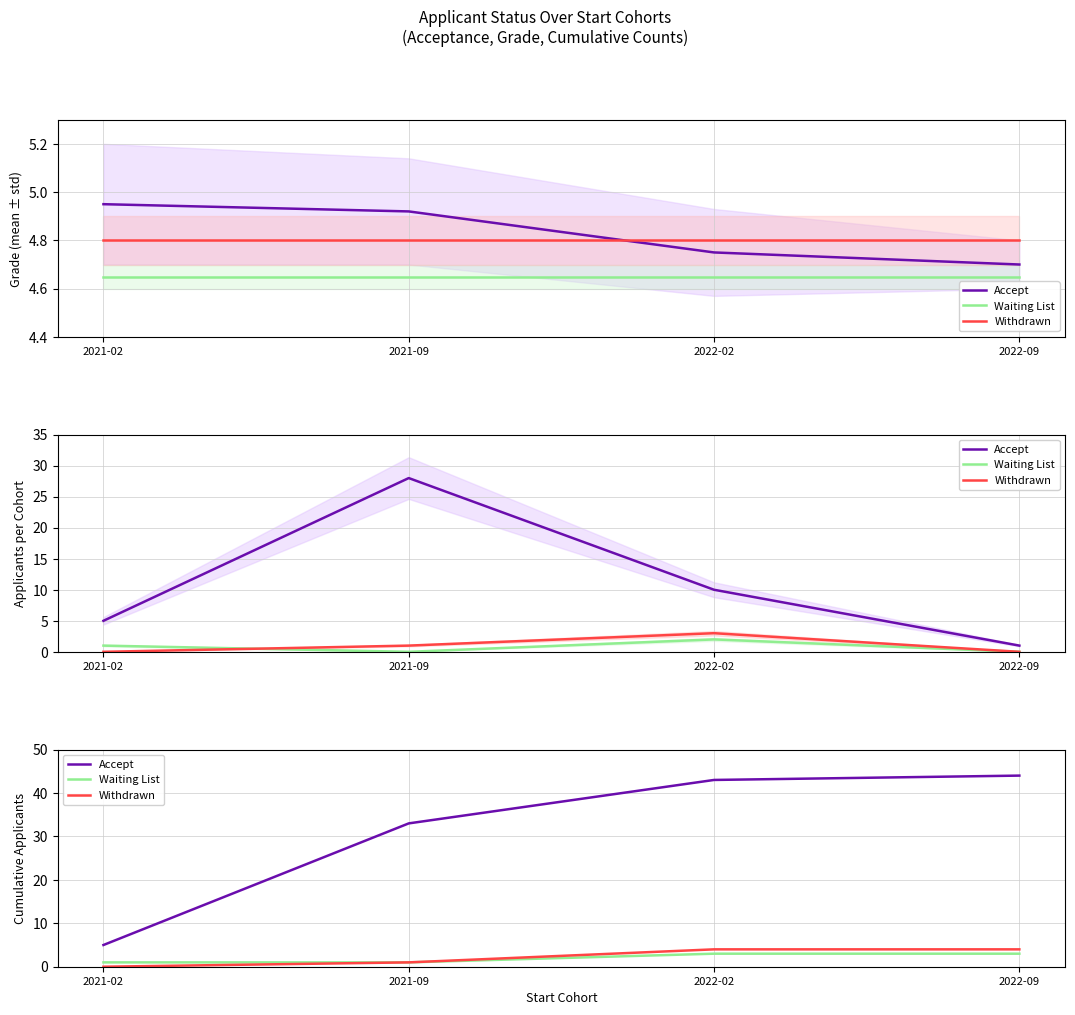

What is the sum of all Accept values?

125